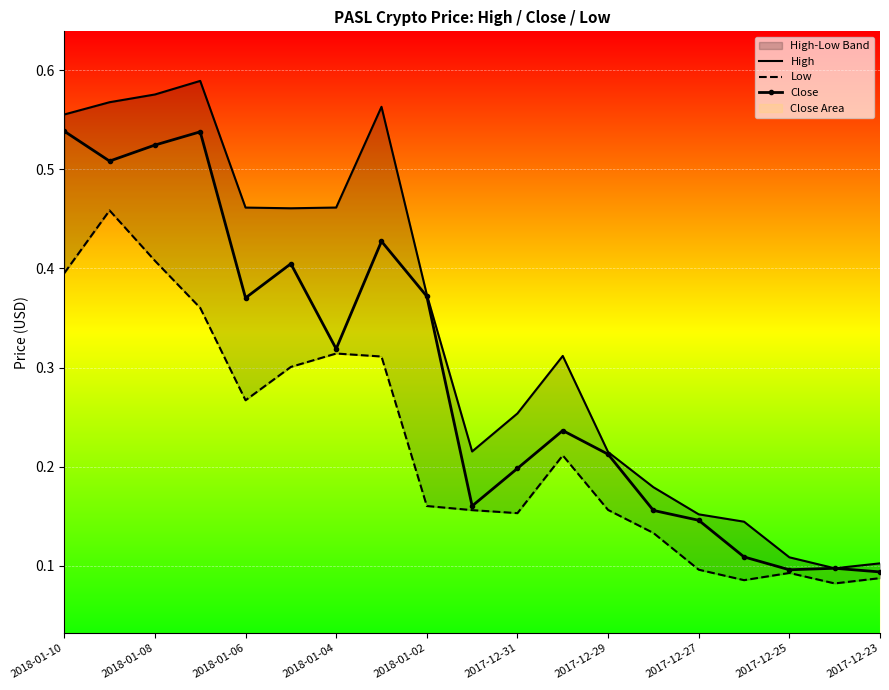

What are all the series names shown in the legend?

High, Low, Close